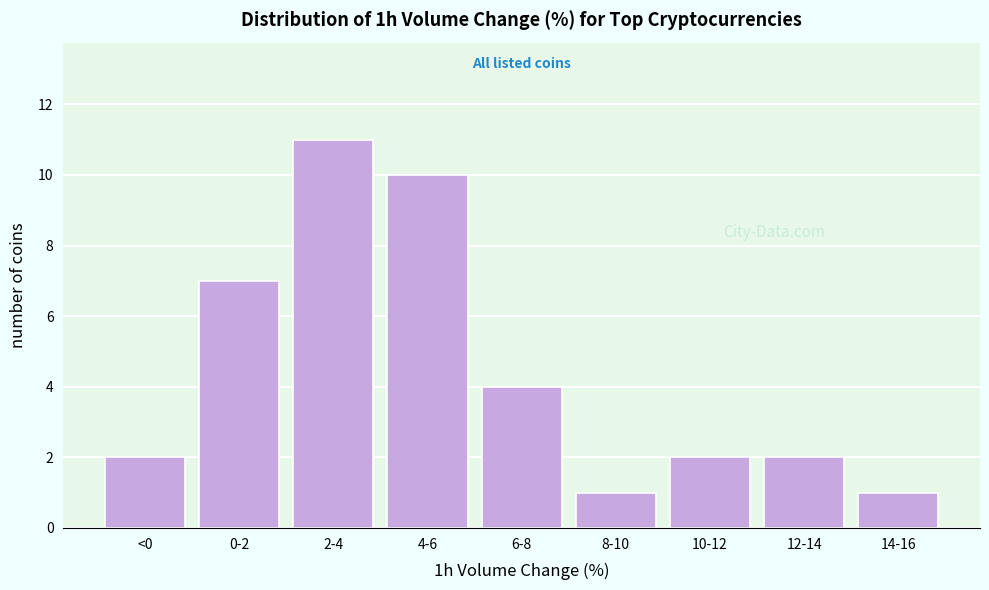

Reading left to right, list all the values displayed in this chart.

<0=2	0-2=7	2-4=11	4-6=10	6-8=4	8-10=1	10-12=2	12-14=2	14-16=1